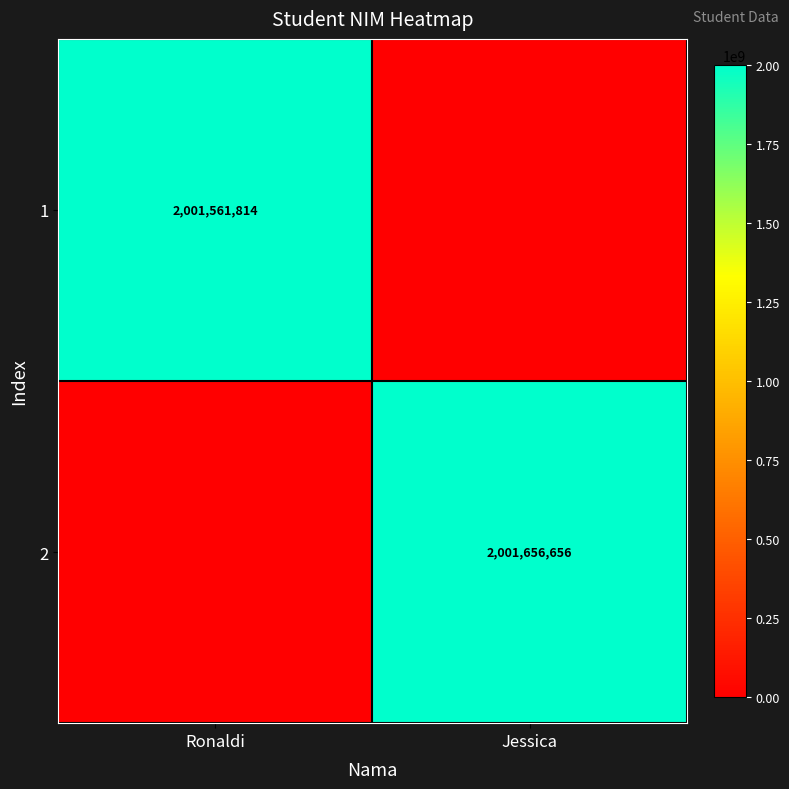

Which has a higher value, Jessica or Ronaldi?

Ronaldi